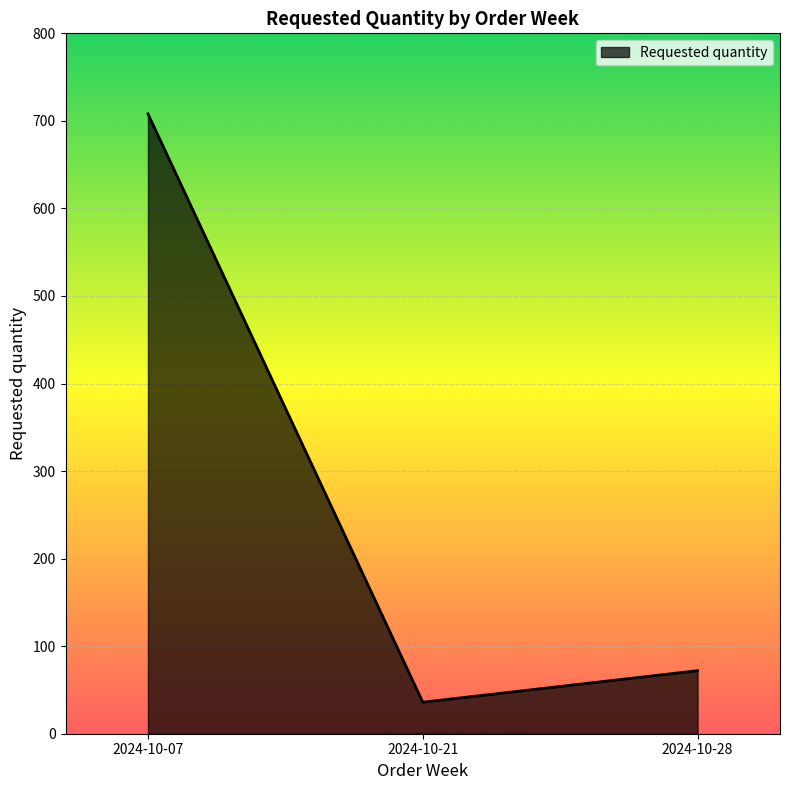

At which label is the value closest to 372?

2024-10-28